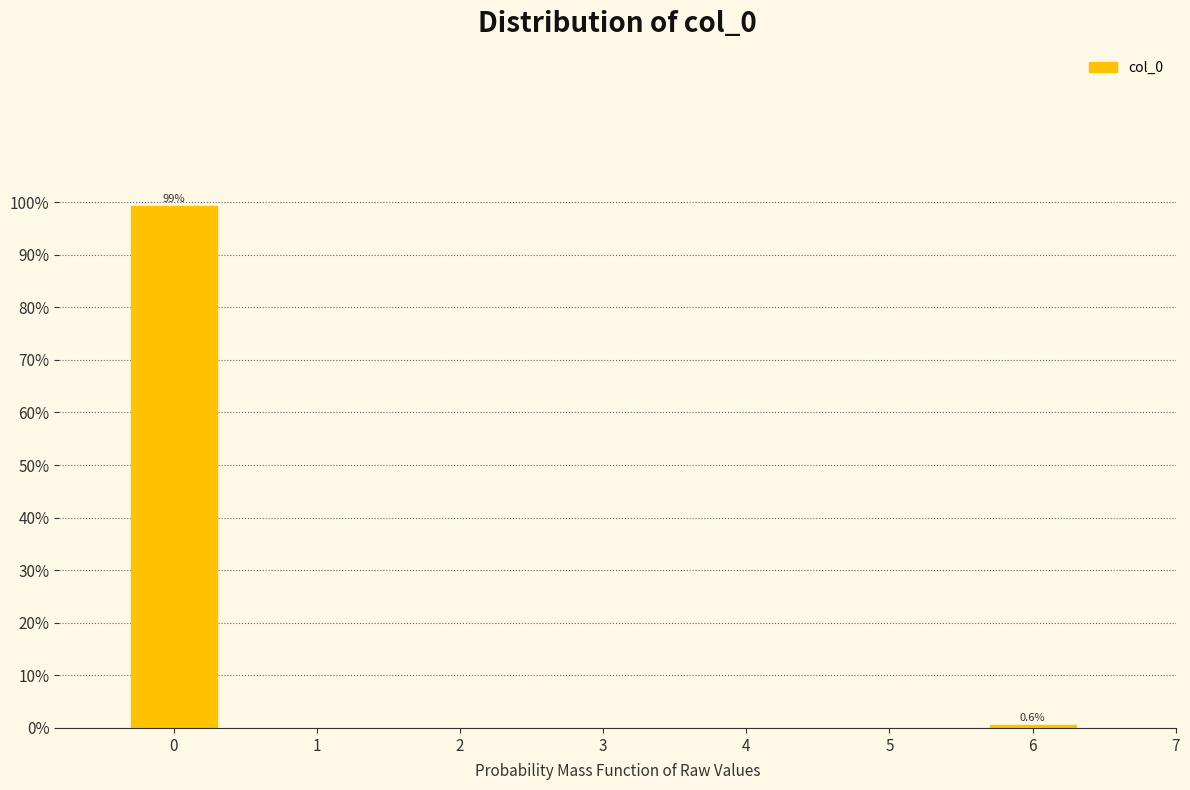

Reading left to right, list all the values displayed in this chart.

0=99.4	6=0.6